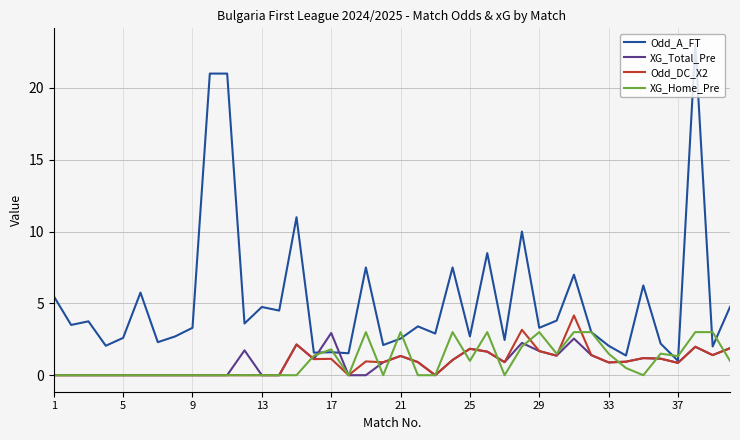

Which series has the largest total across all categories?

Odd_A_FT